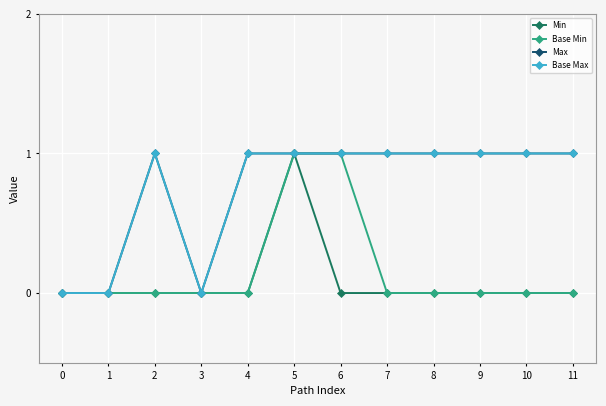

Does the chart have visible grid lines?

Yes